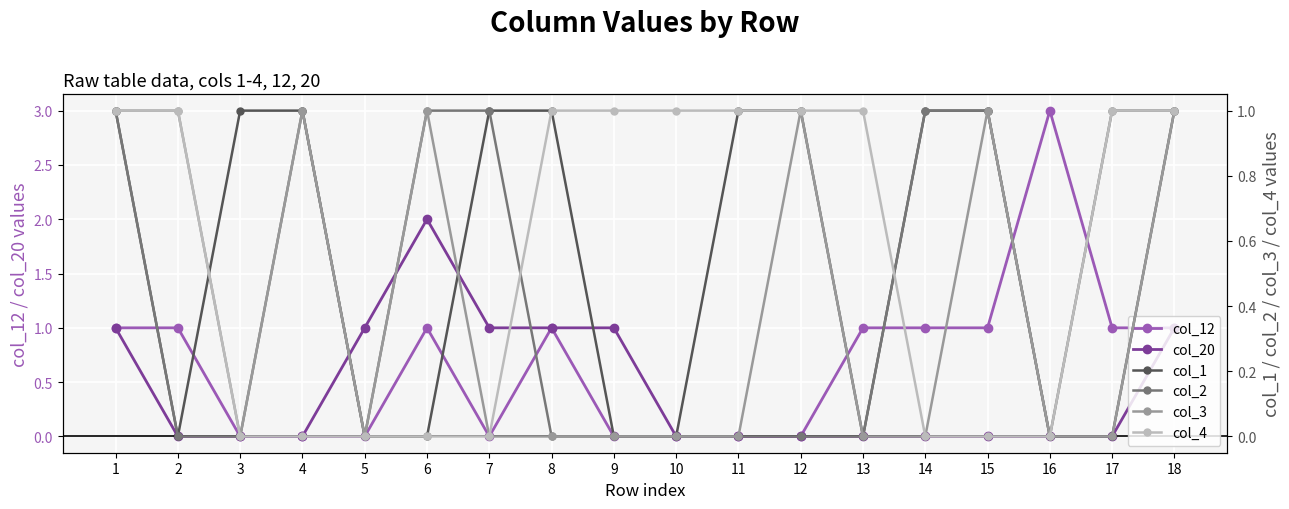

Is it true that col_12 equals 2 at 11?

False